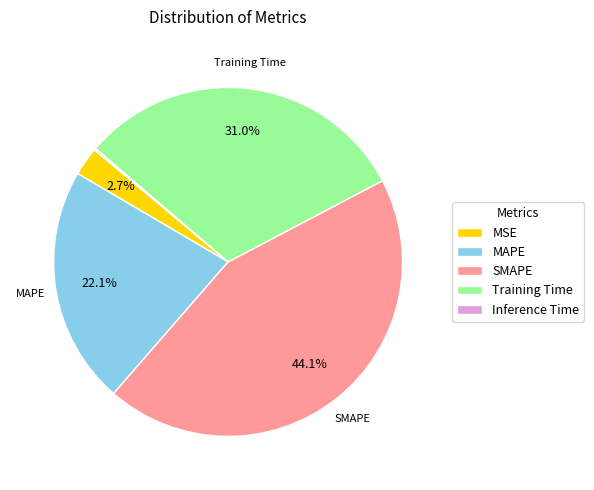

What is the ratio of the value at Training Time to the value at MAPE?

1.4